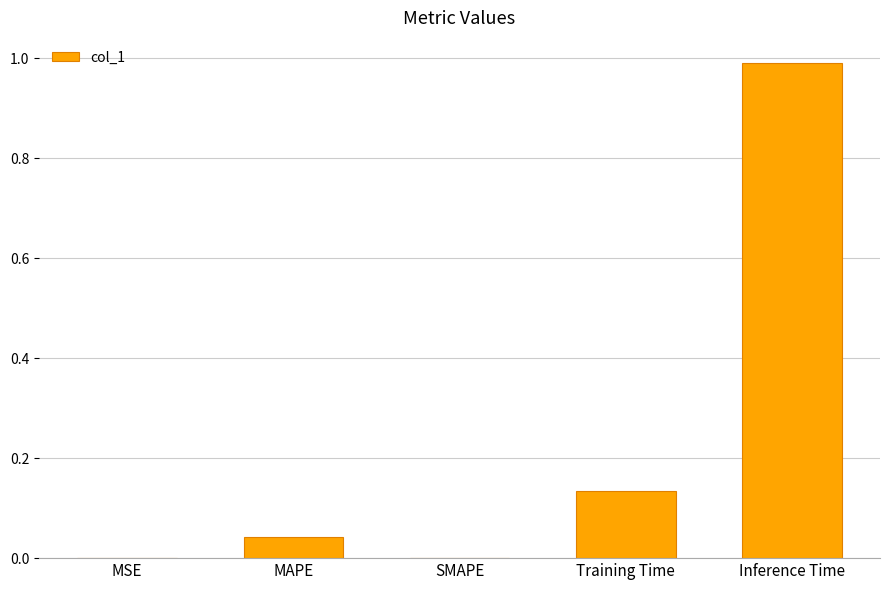

Which has a higher value, Inference Time or MSE?

Inference Time